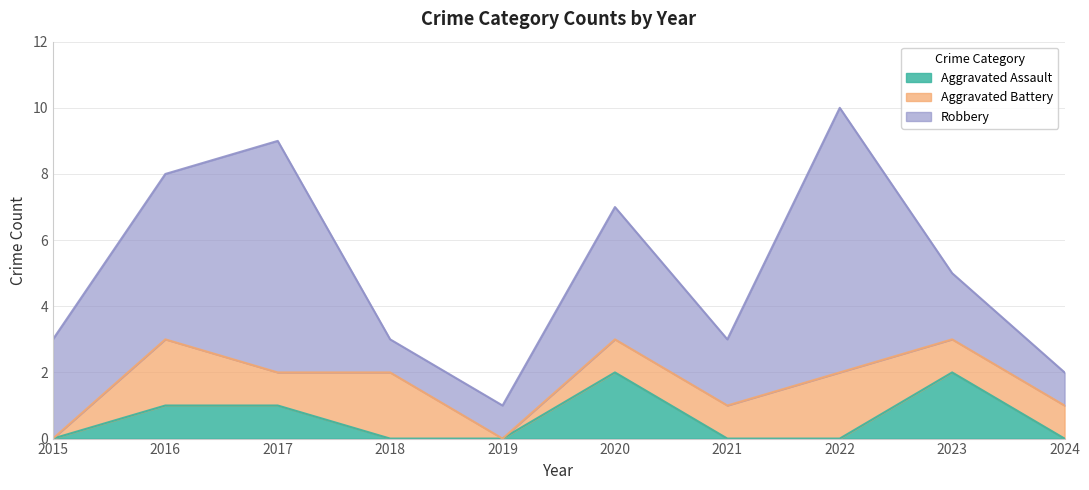

Reading left to right, list all the values displayed in this chart.

Aggravated Assault: 0	1	1	0	0	2	0	0	2	0
Aggravated Battery: 0	2	1	2	0	1	1	2	1	1
Robbery: 3	5	7	1	1	4	2	8	2	1